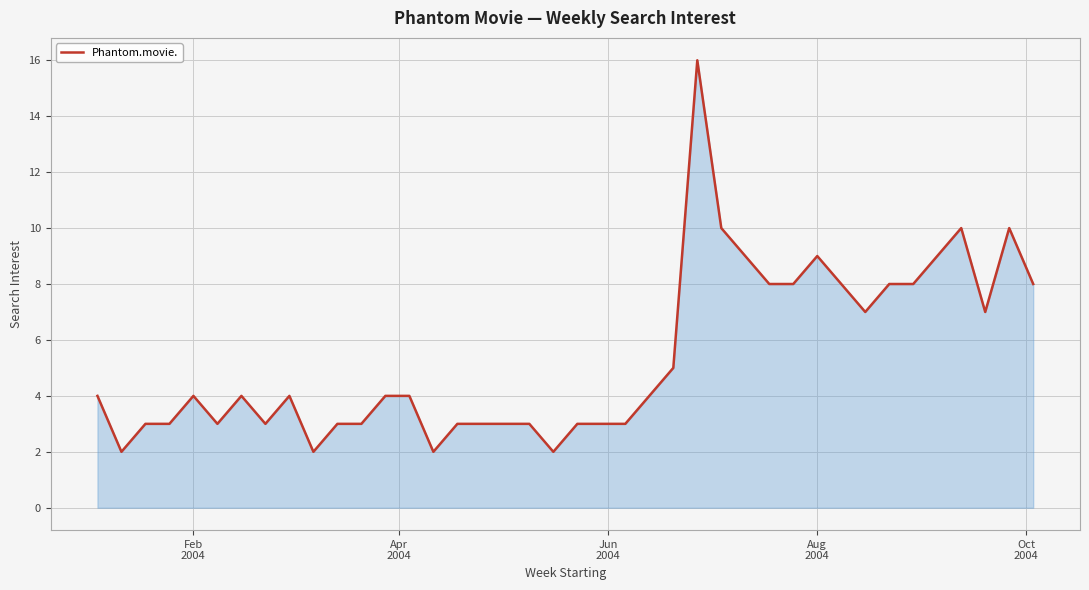

What is the greatest value displayed?

16